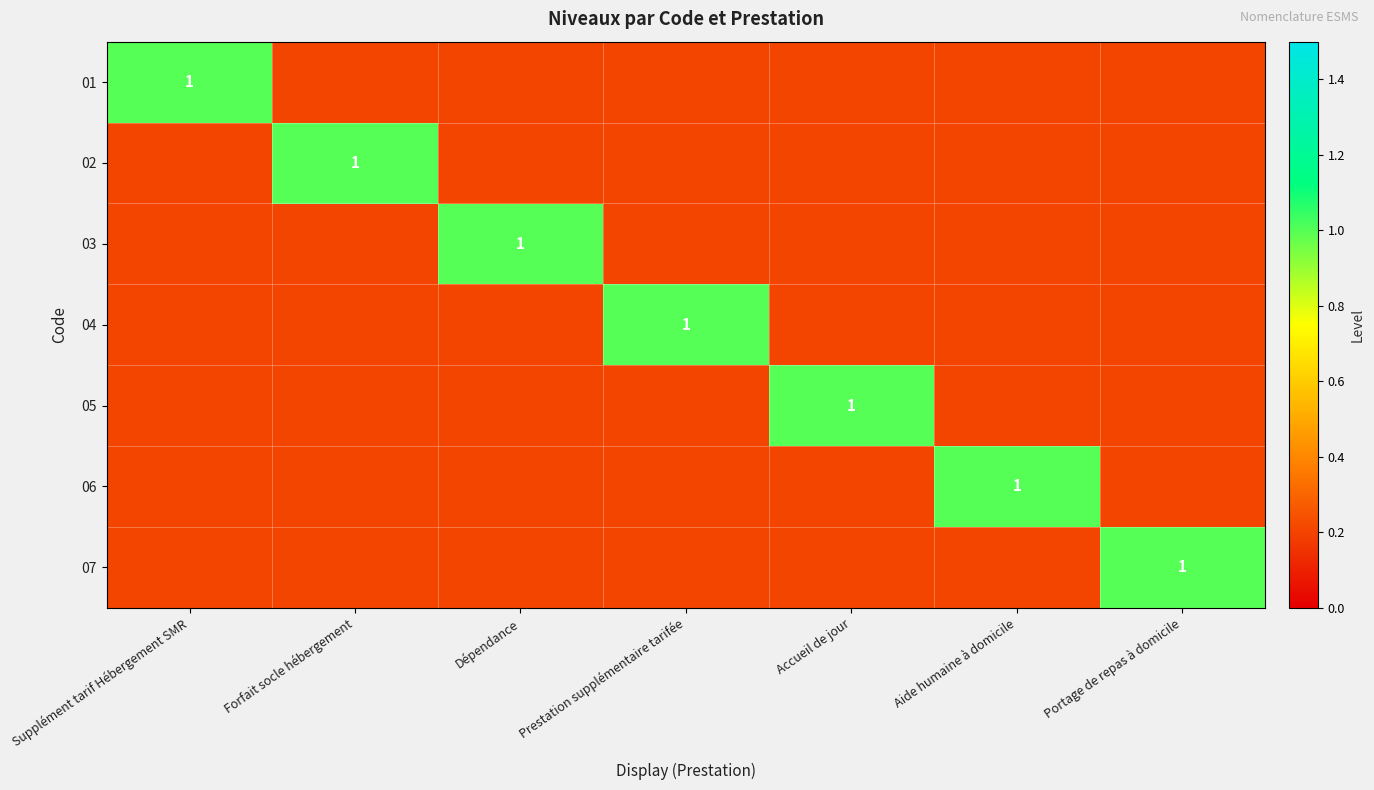

Count the number of categories in the chart.

7